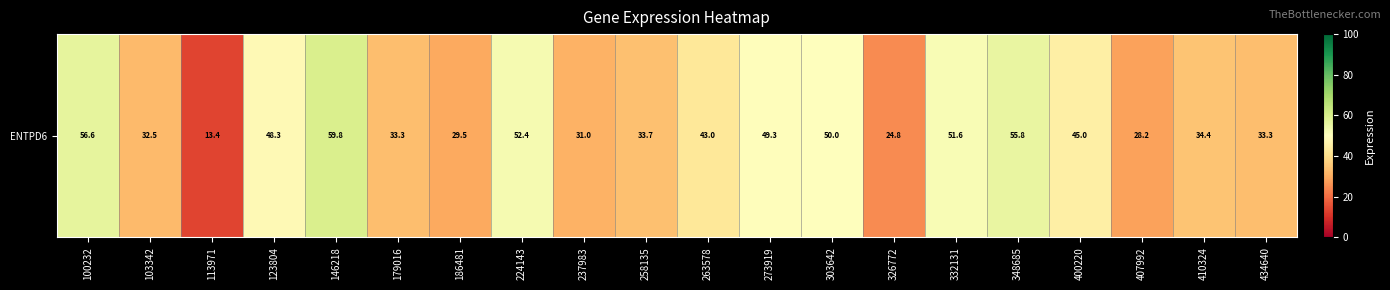

The value at 400220 is 69.4. True or false?

False